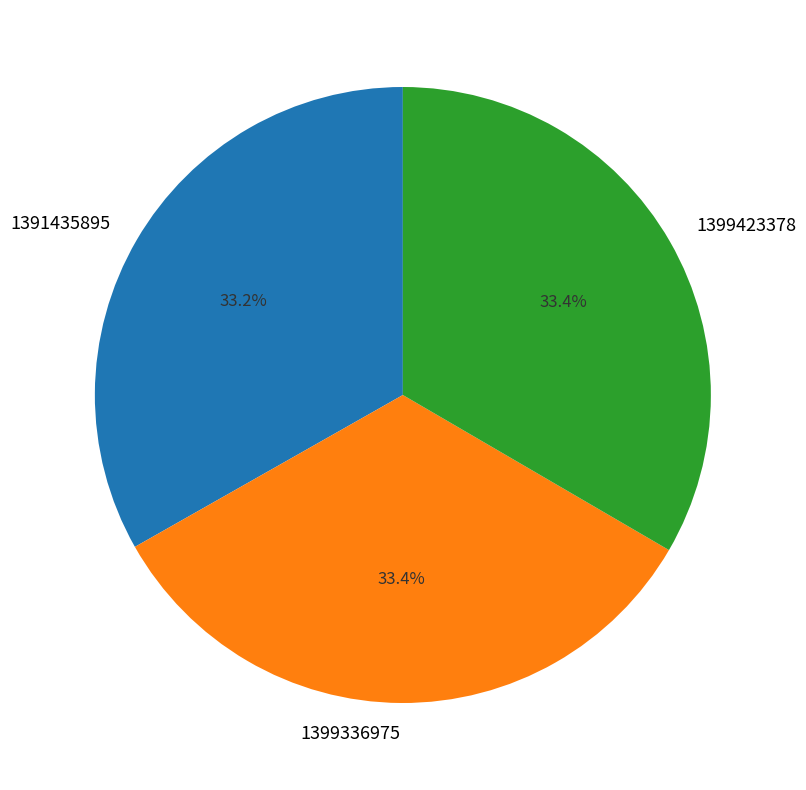

To the nearest percent, what is the combined percentage of 1399423378 and 1399336975?

67%